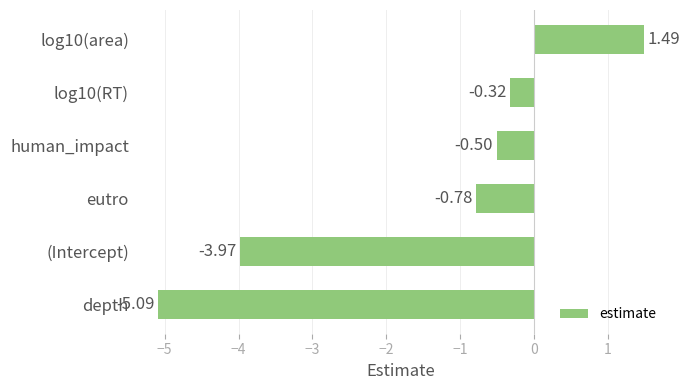

What is the smallest value displayed?

-5.1